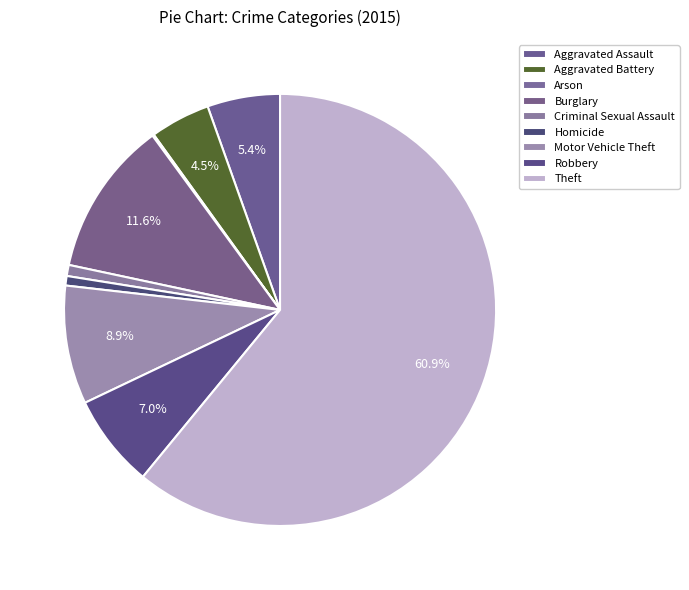

What is the smallest slice in the pie chart?

Arson